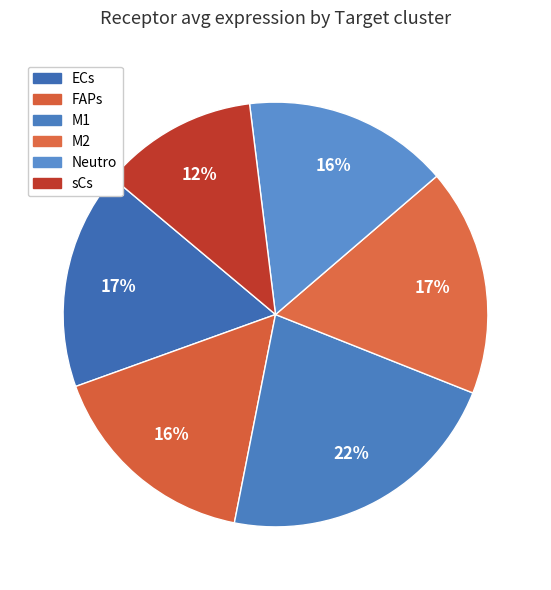

How many segments does this pie chart have?

6